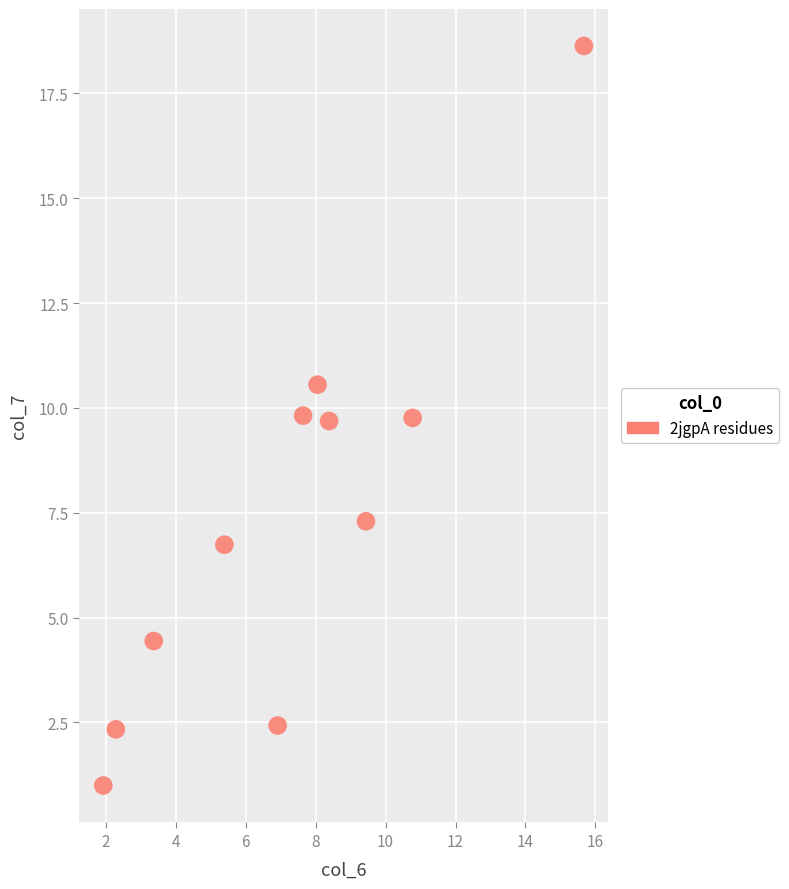

What is the average Y value?

7.5